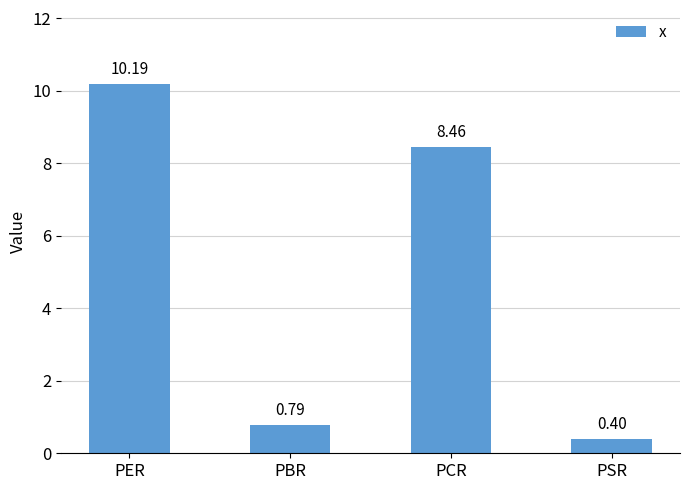

Rank the categories by value from lowest to highest.

PSR, PBR, PCR, PER